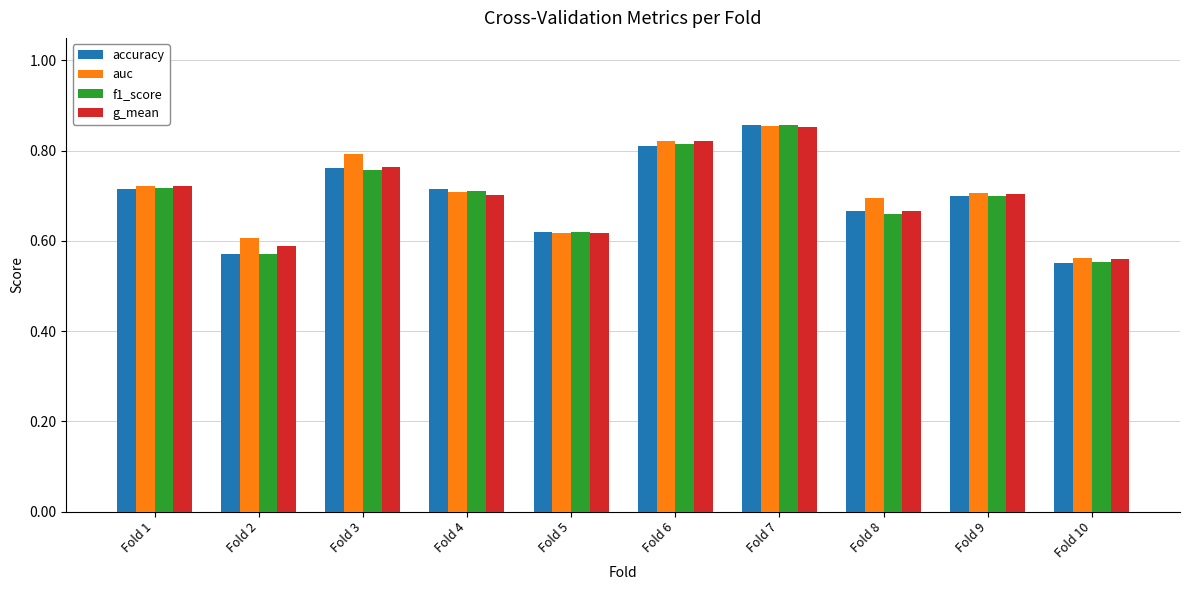

Which series has the widest spread of values?

accuracy